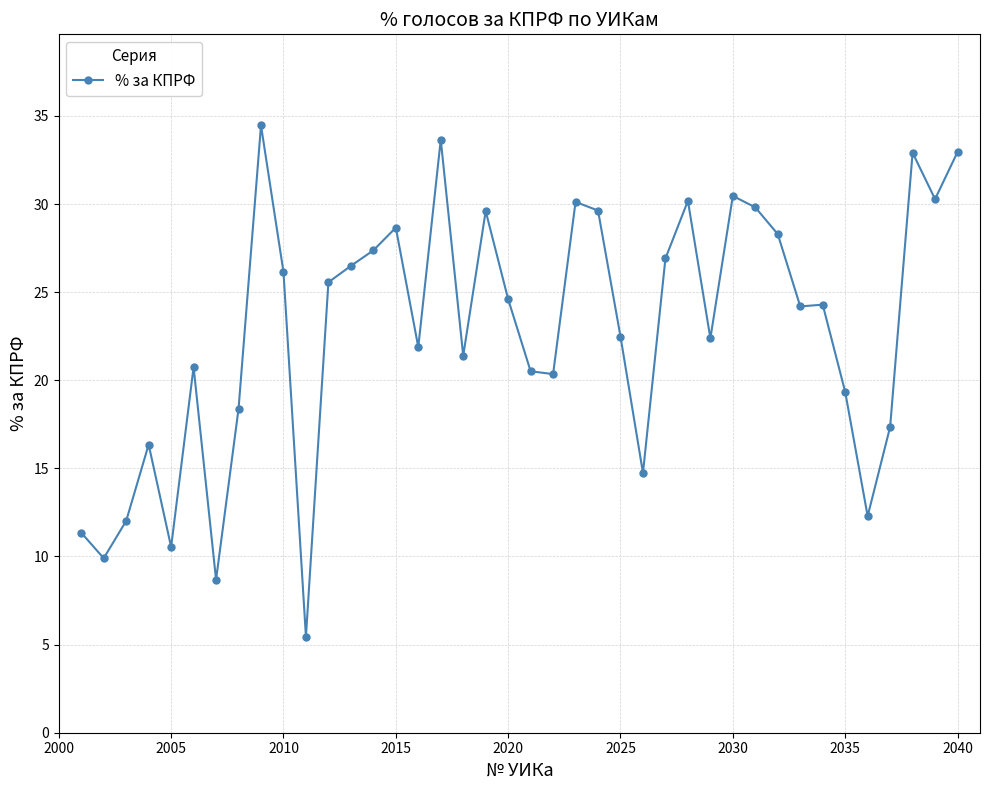

True or false: the data has more than 2 interior local peaks.

True